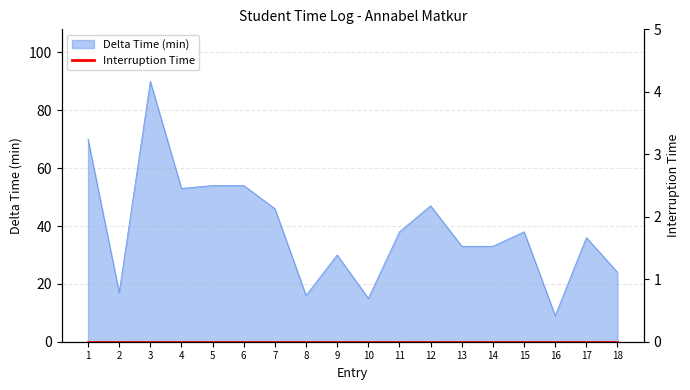

Rank the categories by value from highest to lowest.

3, 1, 5, 6, 4, 12, 7, 11, 15, 17, 13, 14, 9, 18, 2, 8, 10, 16